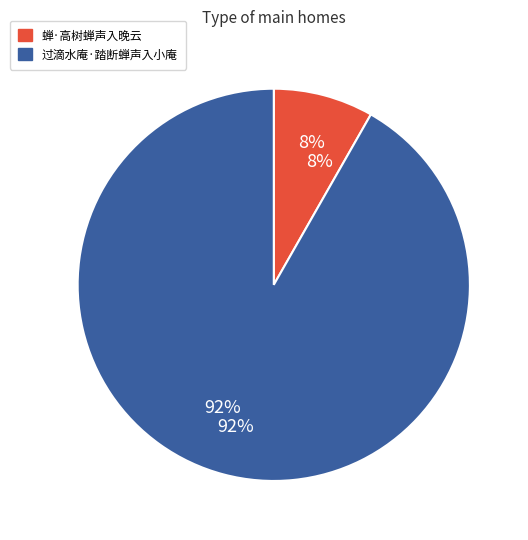

To the nearest percent, what is the combined percentage of 过滴水庵·踏断蝉声入小庵 and 蝉·高树蝉声入晚云?

100%